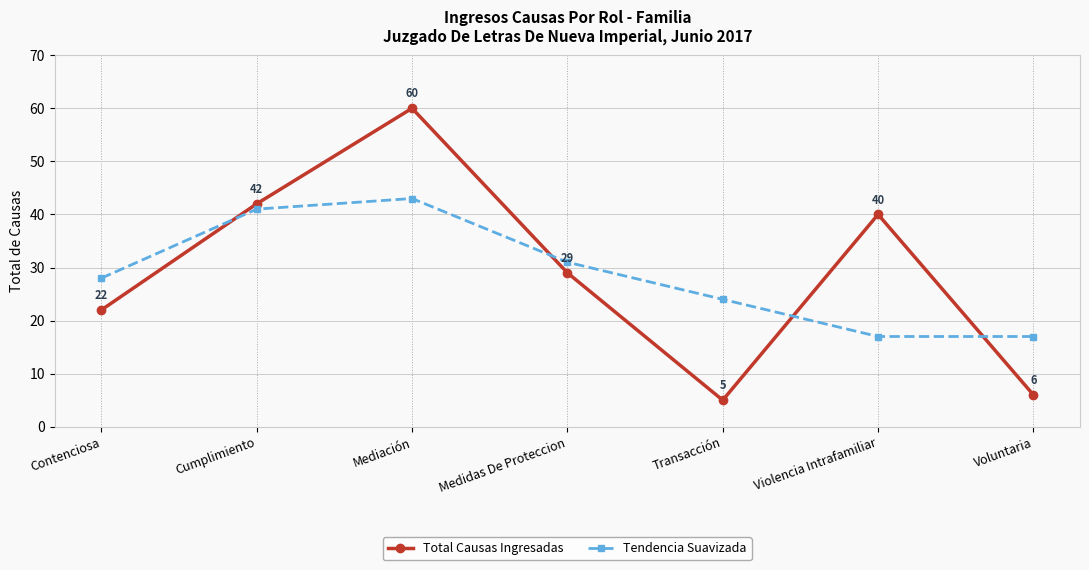

Reading left to right, extract all data points from this chart.

Total Causas Ingresadas: Contenciosa=22	Cumplimiento=42	Mediación=60	Medidas De Proteccion=29	Transacción=5	Violencia Intrafamiliar=40	Voluntaria=6
Tendencia Suavizada: Contenciosa=28	Cumplimiento=41	Mediación=43	Medidas De Proteccion=31	Transacción=24	Violencia Intrafamiliar=17	Voluntaria=17